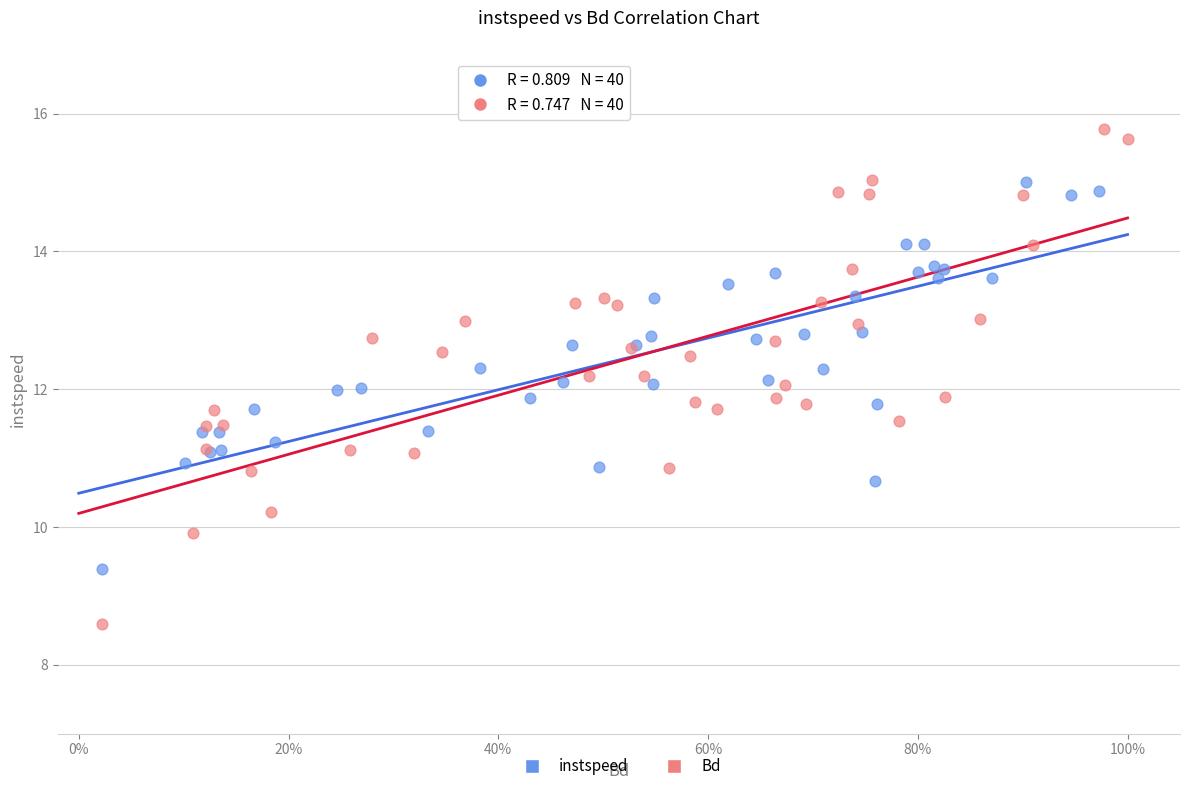

What are all the series names shown in the legend?

instspeed, Bd